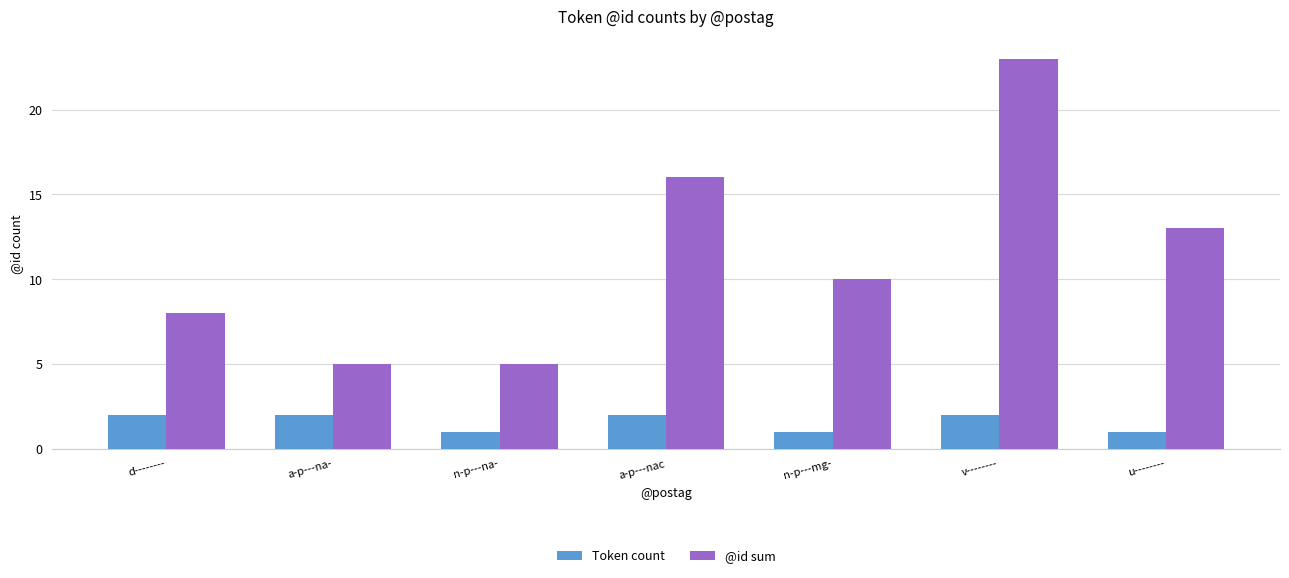

List the series in order of their overall mean, lowest first.

Token count, @id sum